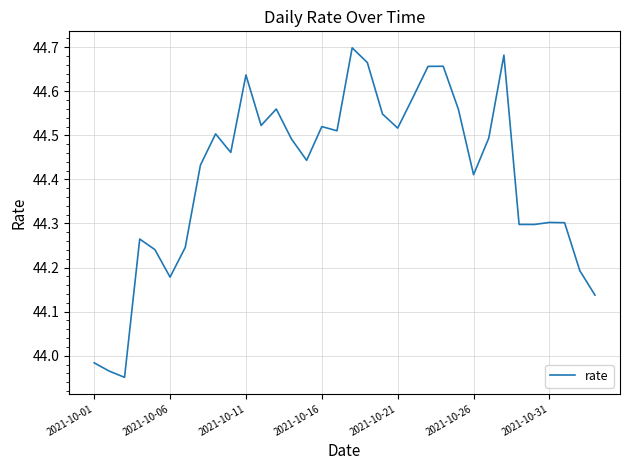

What is the difference between the maximum and minimum values?

0.7